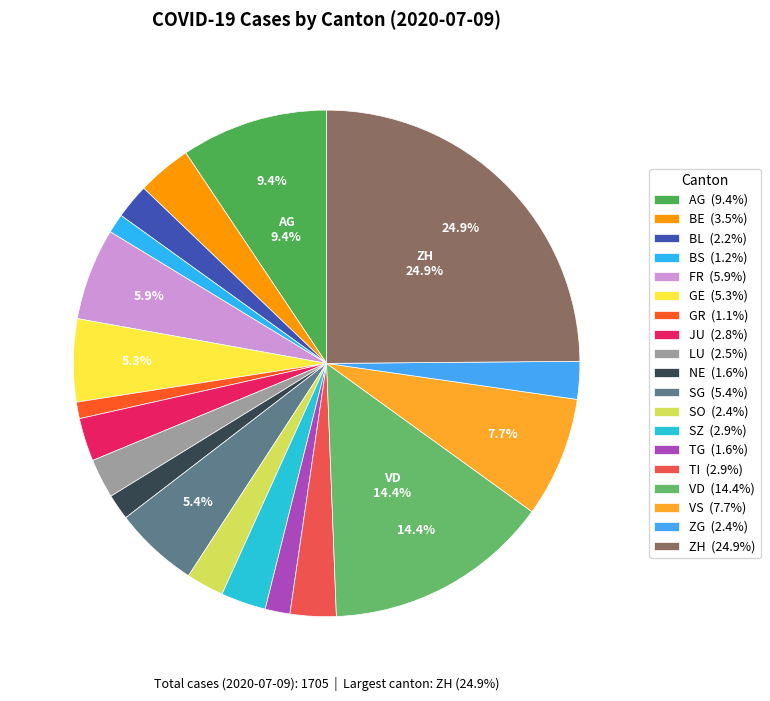

How many segments does this pie chart have?

19